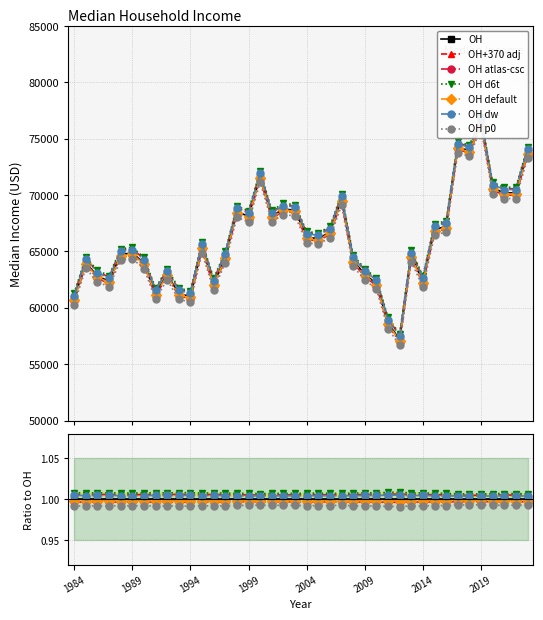

Reading left to right, transcribe all the data shown in this chart.

1984=60790	1985=64010	1986=62820	1987=62360	1988=64730	1989=64870	1990=63980	1991=61270	1992=62990	1993=61240	1994=61020	1995=65380	1996=62110	1997=64500	1998=68540	1999=68120	2000=71650	2001=68150	2002=68760	2003=68670	2004=66280	2005=66130	2006=66730	2007=69600	2008=64180	2009=62990	2010=62140	2011=58650	2012=57180	2013=64610	2014=62320	2015=66960	2016=67220	2017=74270	2018=73930	2019=76440	2020=70640	2021=70200	2022=70200	2023=73770